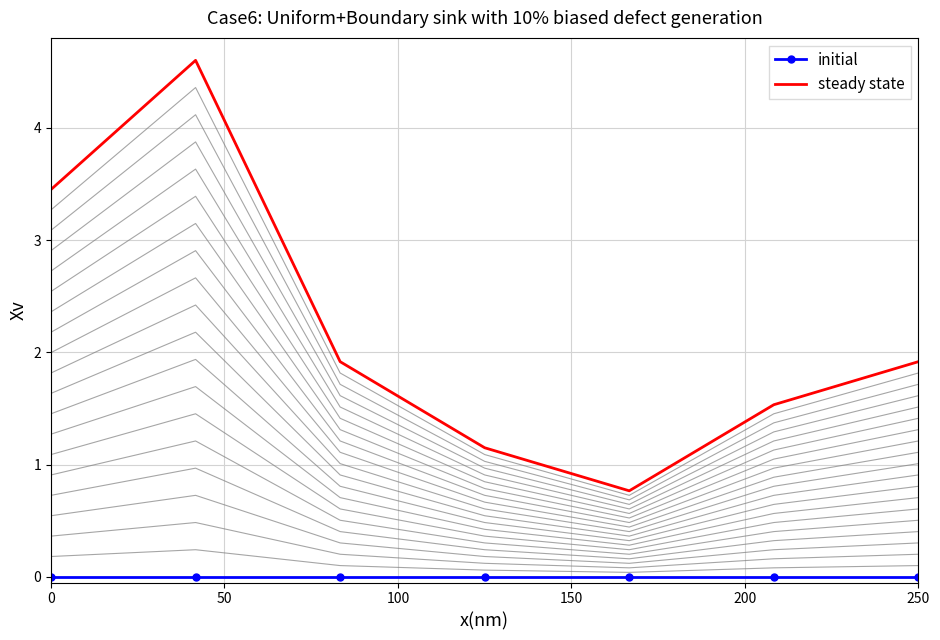

List the series in order of their overall mean, highest first.

steady state, initial